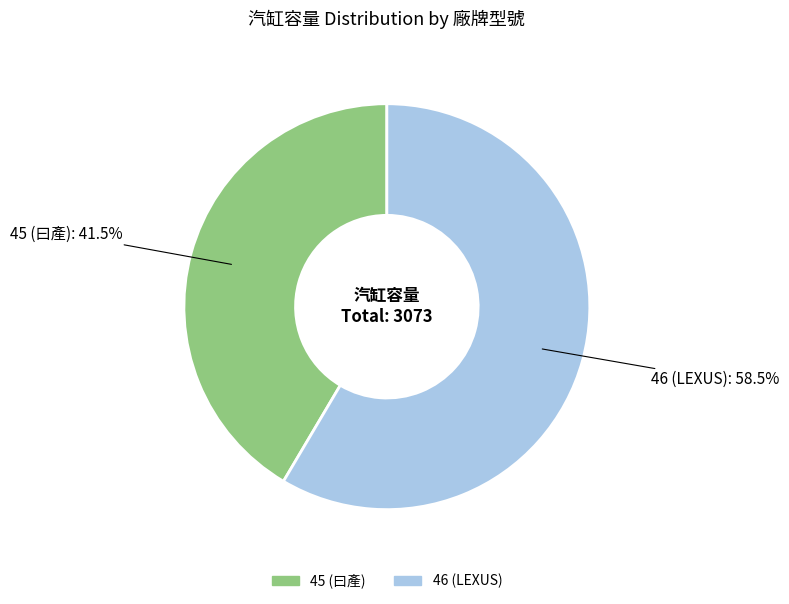

To the nearest percent, what is the difference between the largest and smallest slice percentages?

17%